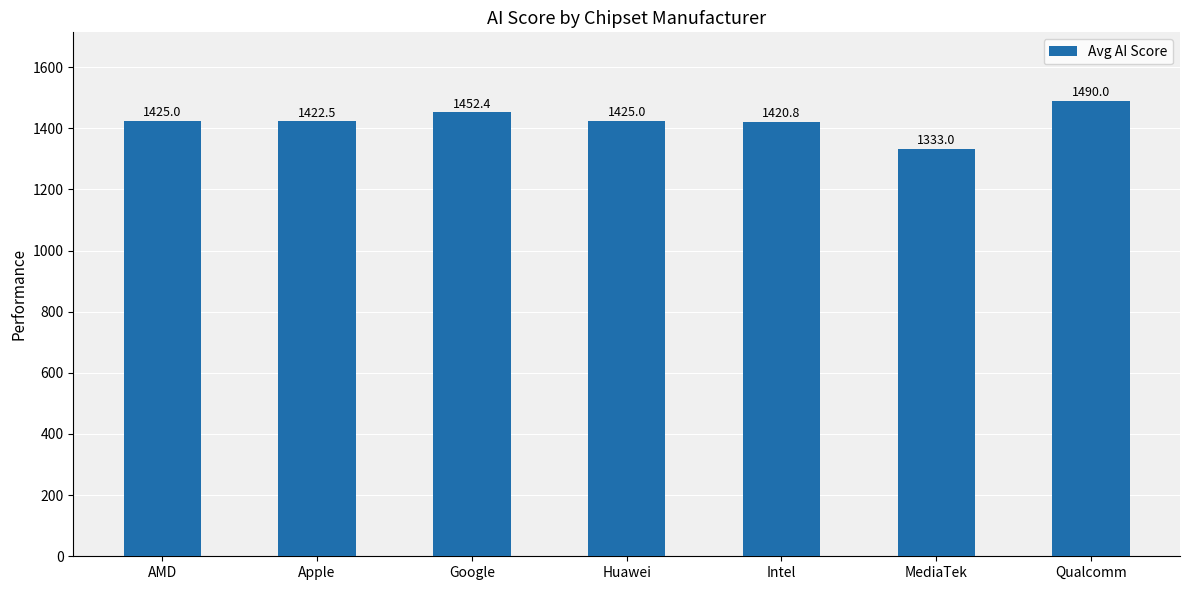

What is the change in value from Apple to Google?

+29.9